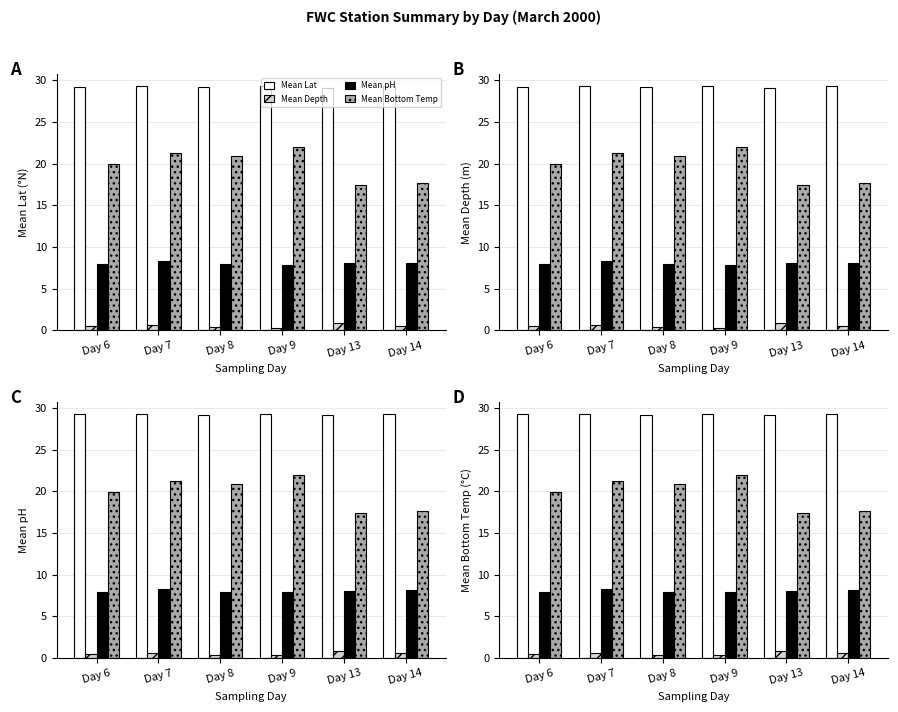

Reading left to right, what are all the values shown in this chart?

Mean Lat: 29.2	29.3	29.2	29.3	29.1	29.3
Mean Depth: 0.5	0.6	0.4	0.3	0.9	0.6
Mean pH: 7.9	8.3	7.9	7.9	8.1	8.1
Mean Bottom Temp: 20.0	21.3	20.9	21.9	17.4	17.7